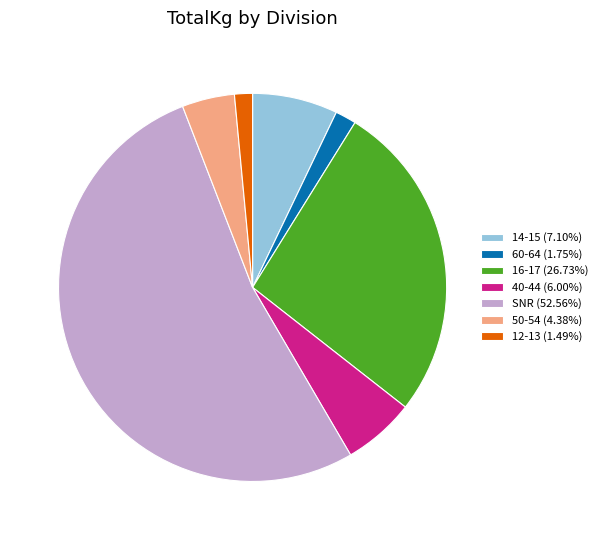

Is SNR (52.56%) the majority of the pie?

Yes